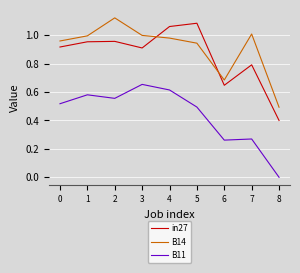

What is the difference between the highest and lowest values at 1?

0.4